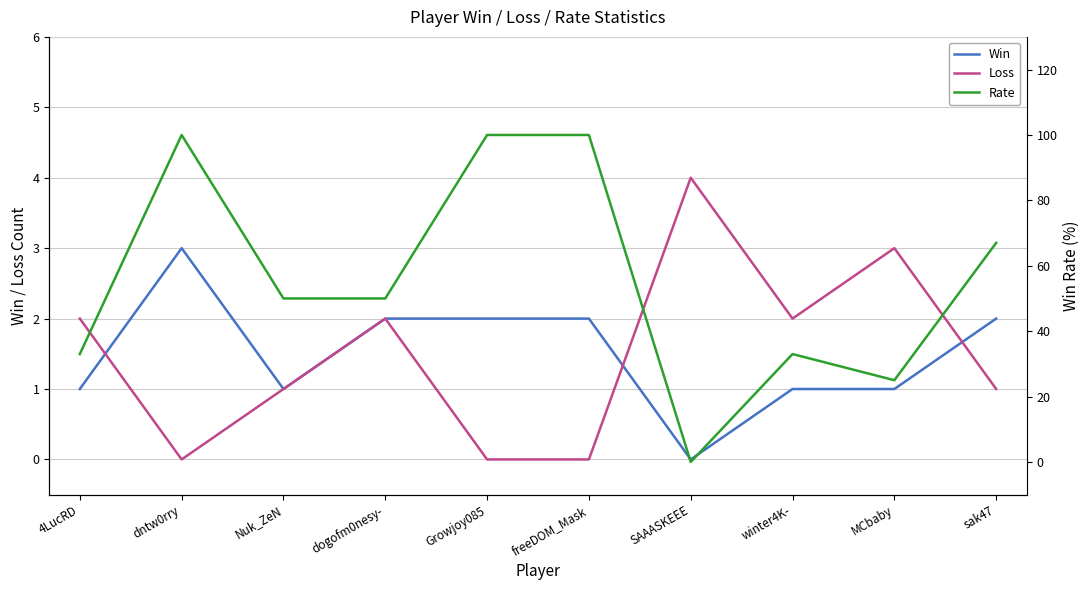

Does the chart have visible grid lines?

Yes